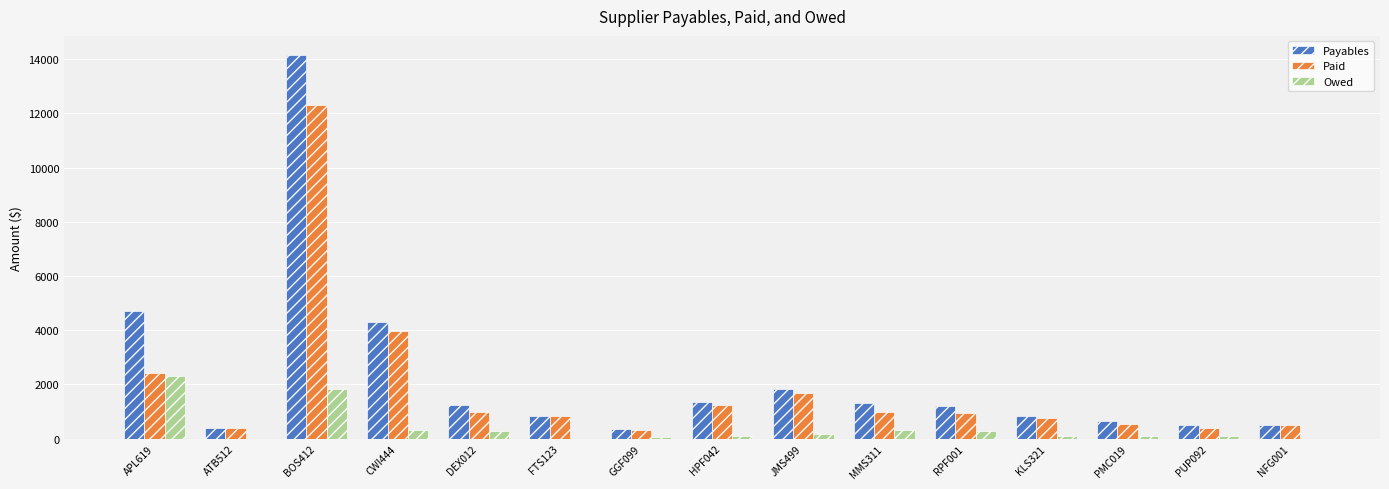

What is the average value of the Payables series?

2280.4